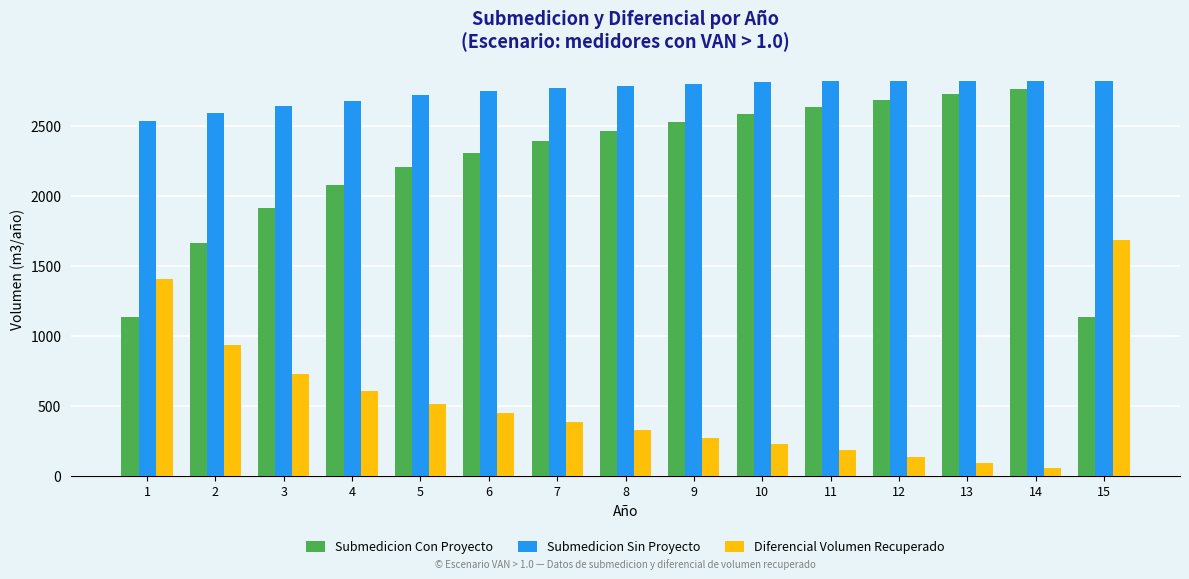

List the series in order of their overall mean, highest first.

Submedicion Sin Proyecto, Submedicion Con Proyecto, Diferencial Volumen Recuperado